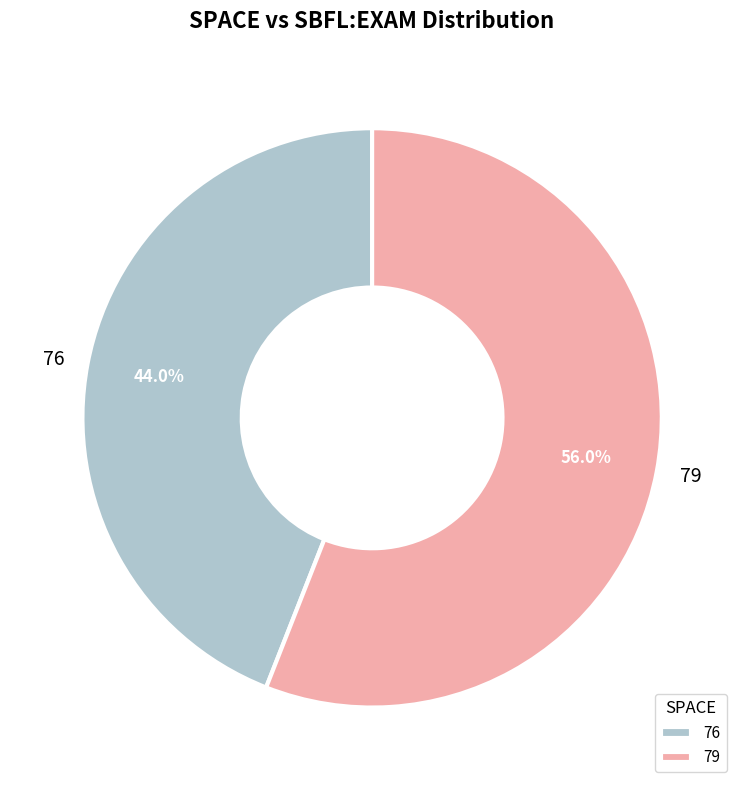

Does 79 represent more than half of the total?

Yes